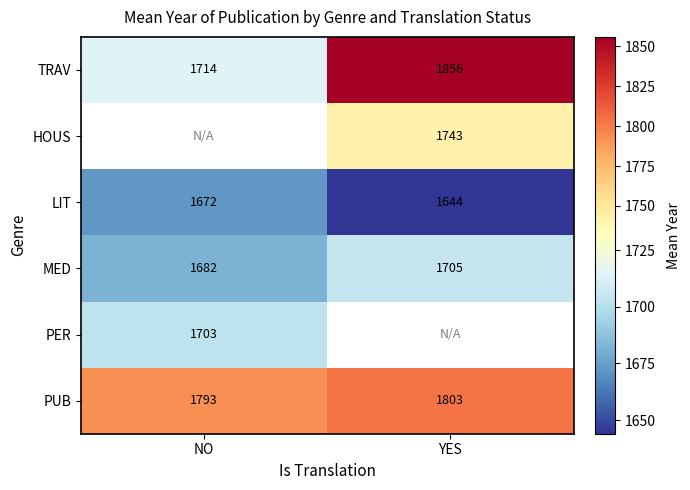

How many series are shown in this chart?

6